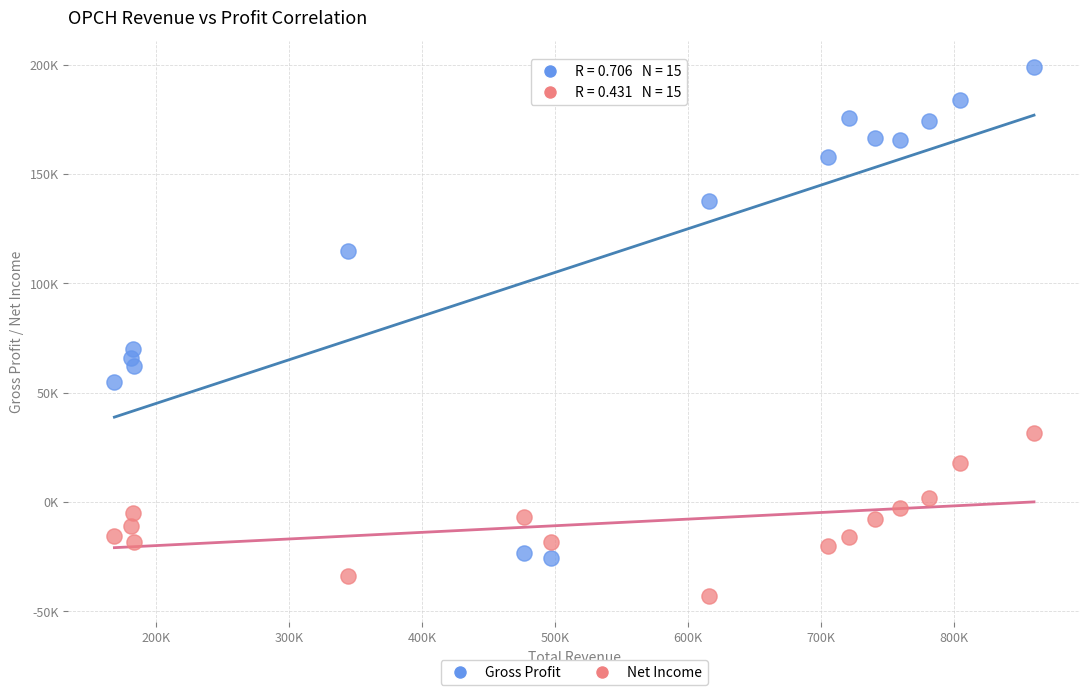

What are all the series names shown in the legend?

Gross Profit, Net Income